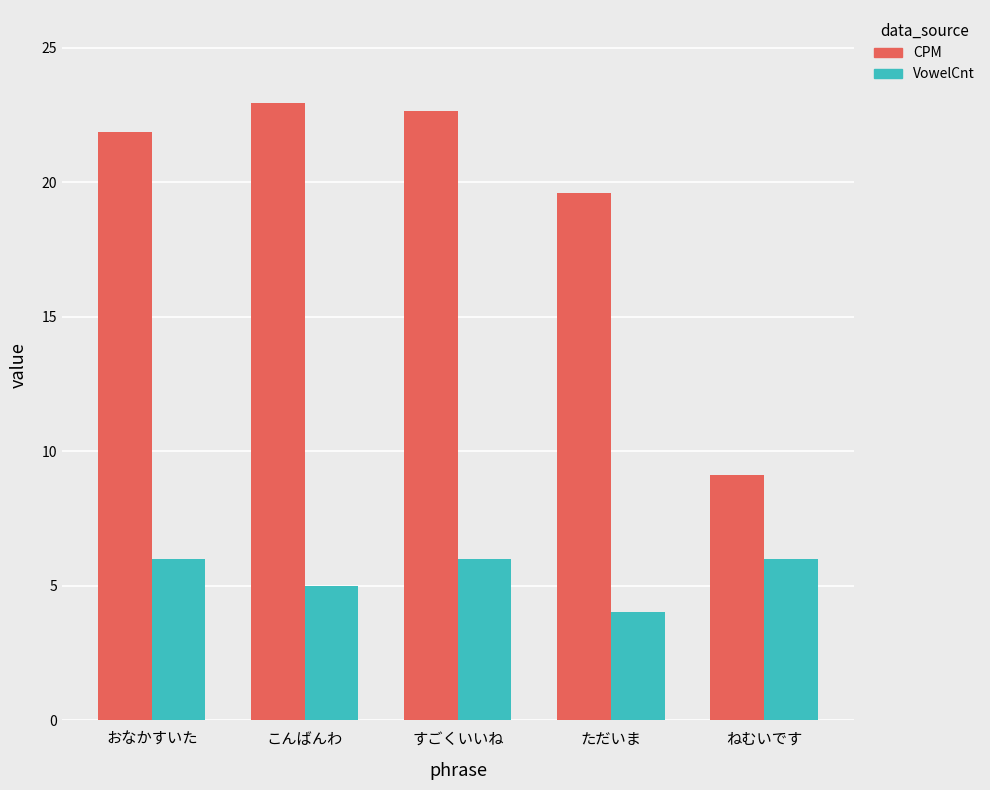

The CPM series shows 23.0 at こんばんわ. True or false?

True